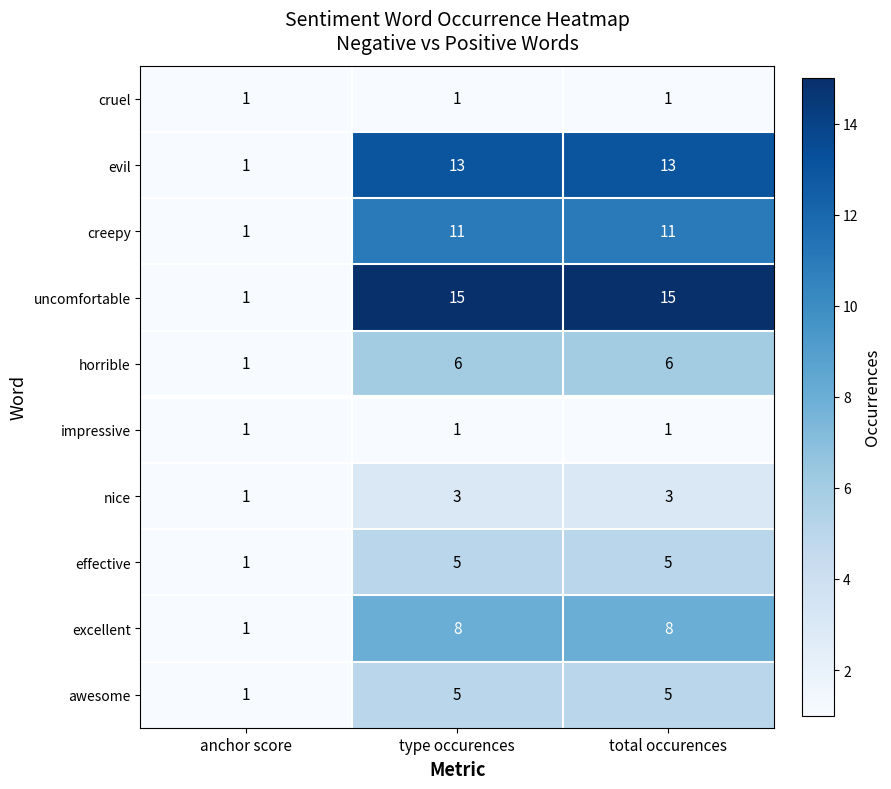

How many creepy values are between 1 and 11?

3